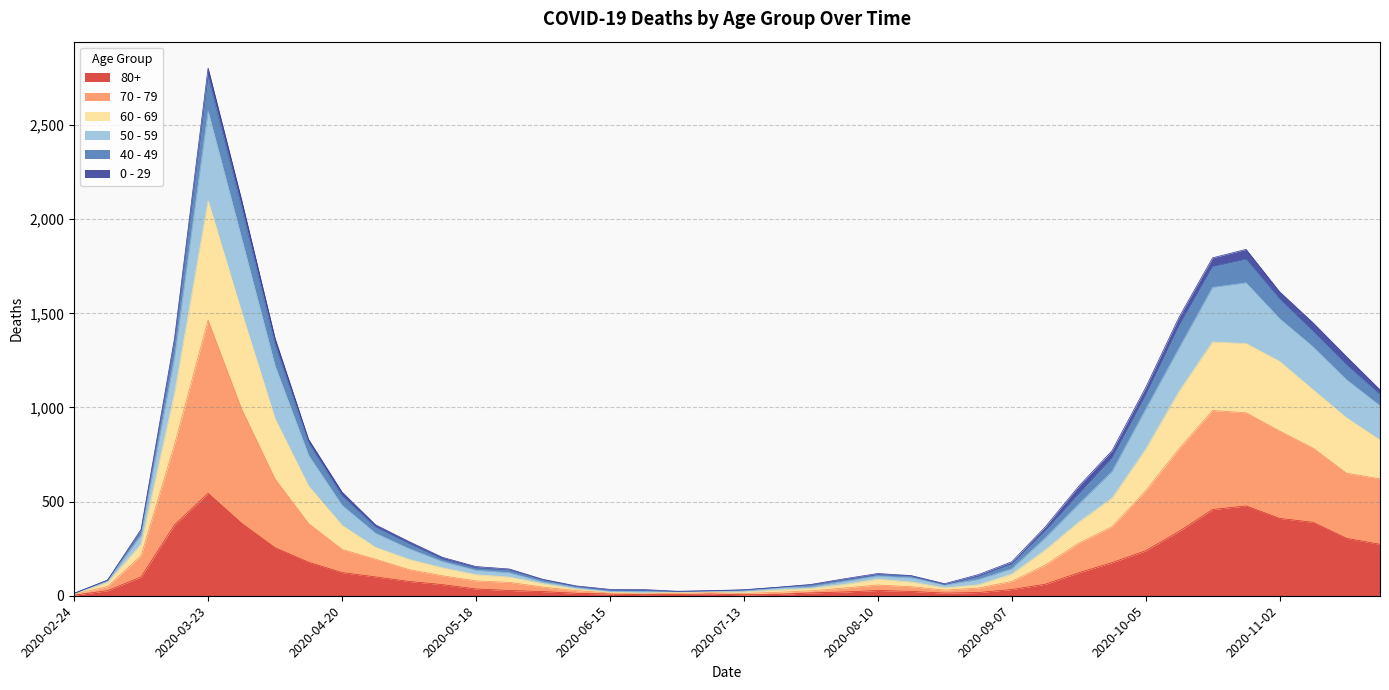

At which category is the sum across all series the highest?

2020-03-23